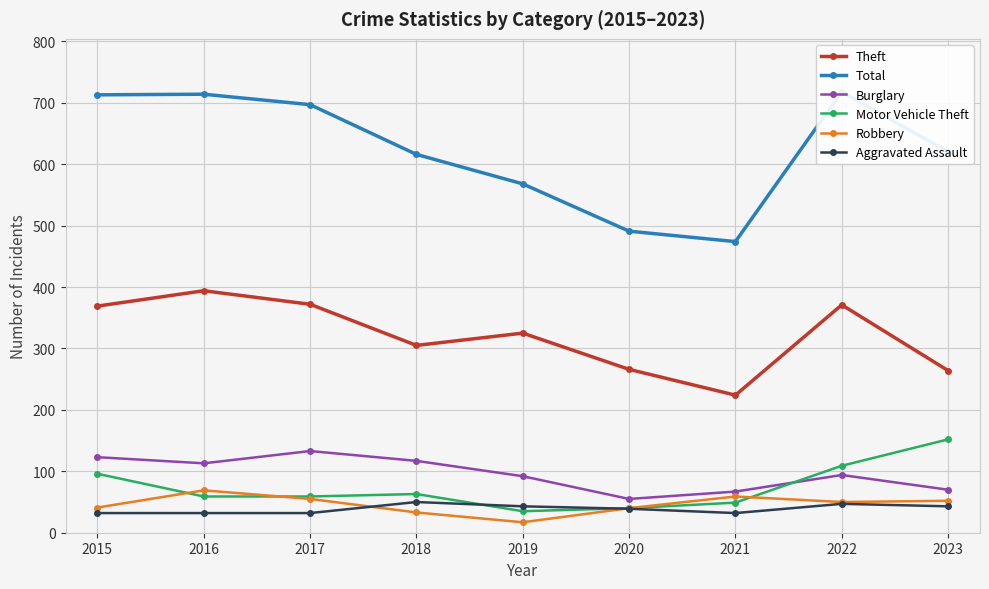

How many values in the Robbery series exceed 50?

4